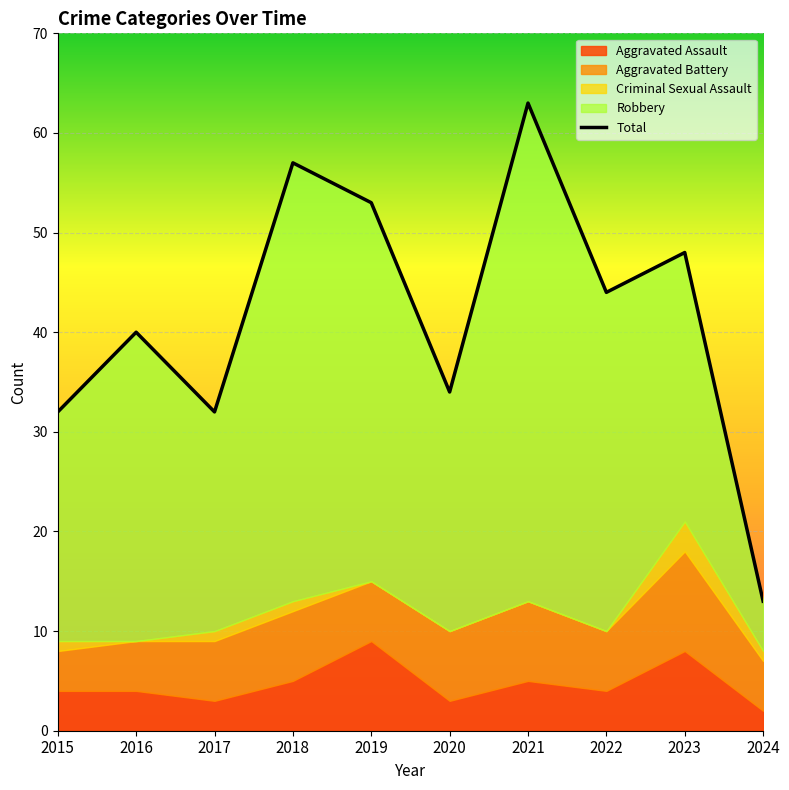

True or false: there are more than 1 points higher than both neighbors.

True